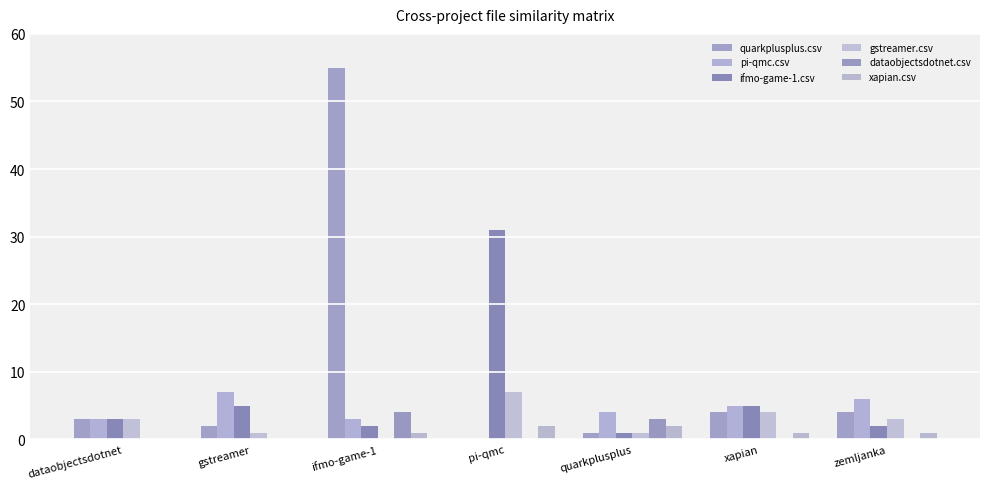

At which label is pi-qmc.csv closest to 3?

dataobjectsdotnet